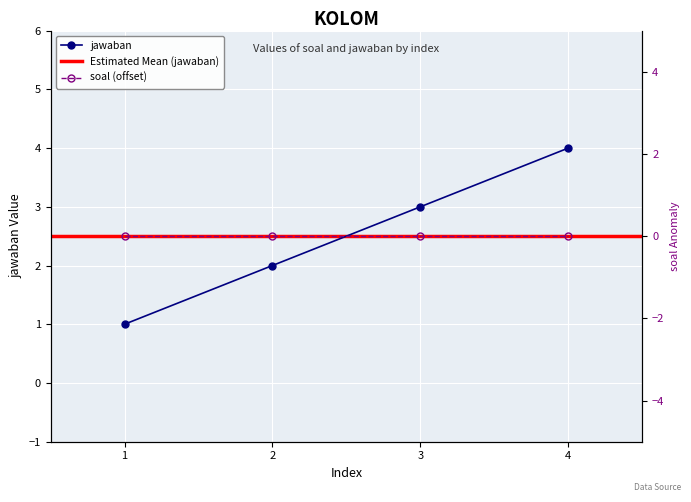

True or false: jawaban has more than 0 points higher than both neighbors.

False